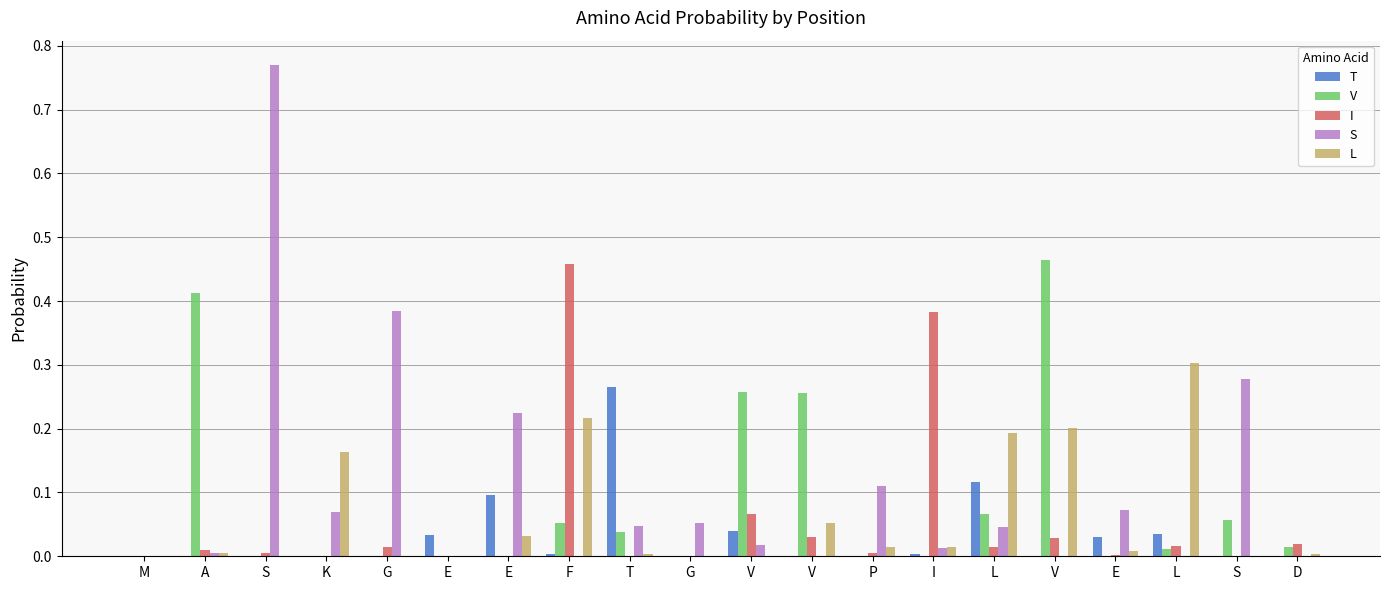

How many data points does each series have?

20